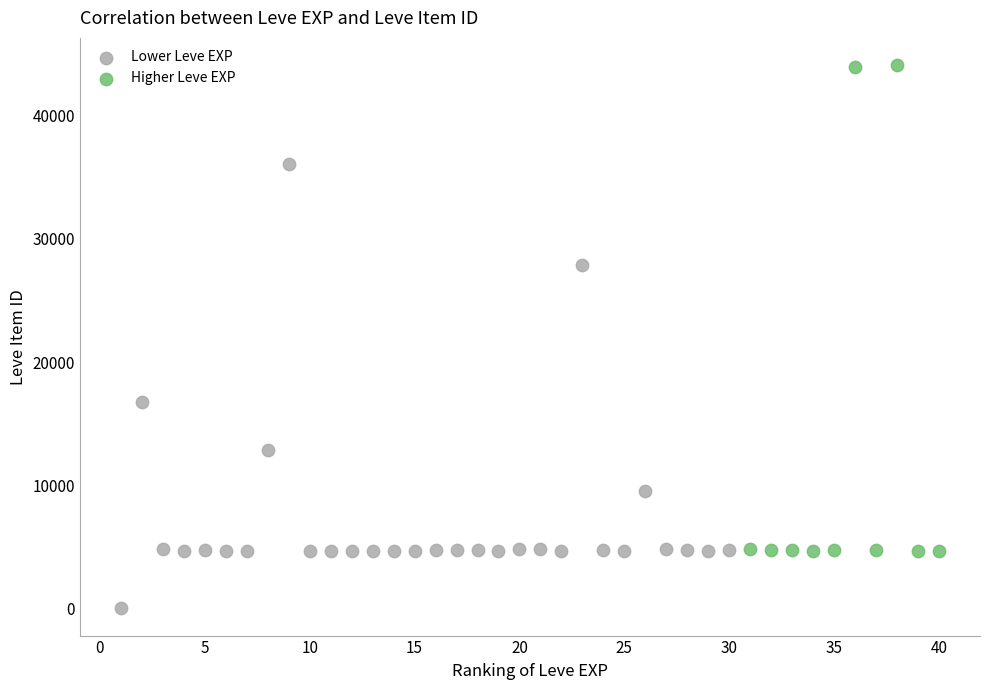

Which series contains the lowest Y value?

Lower Leve EXP